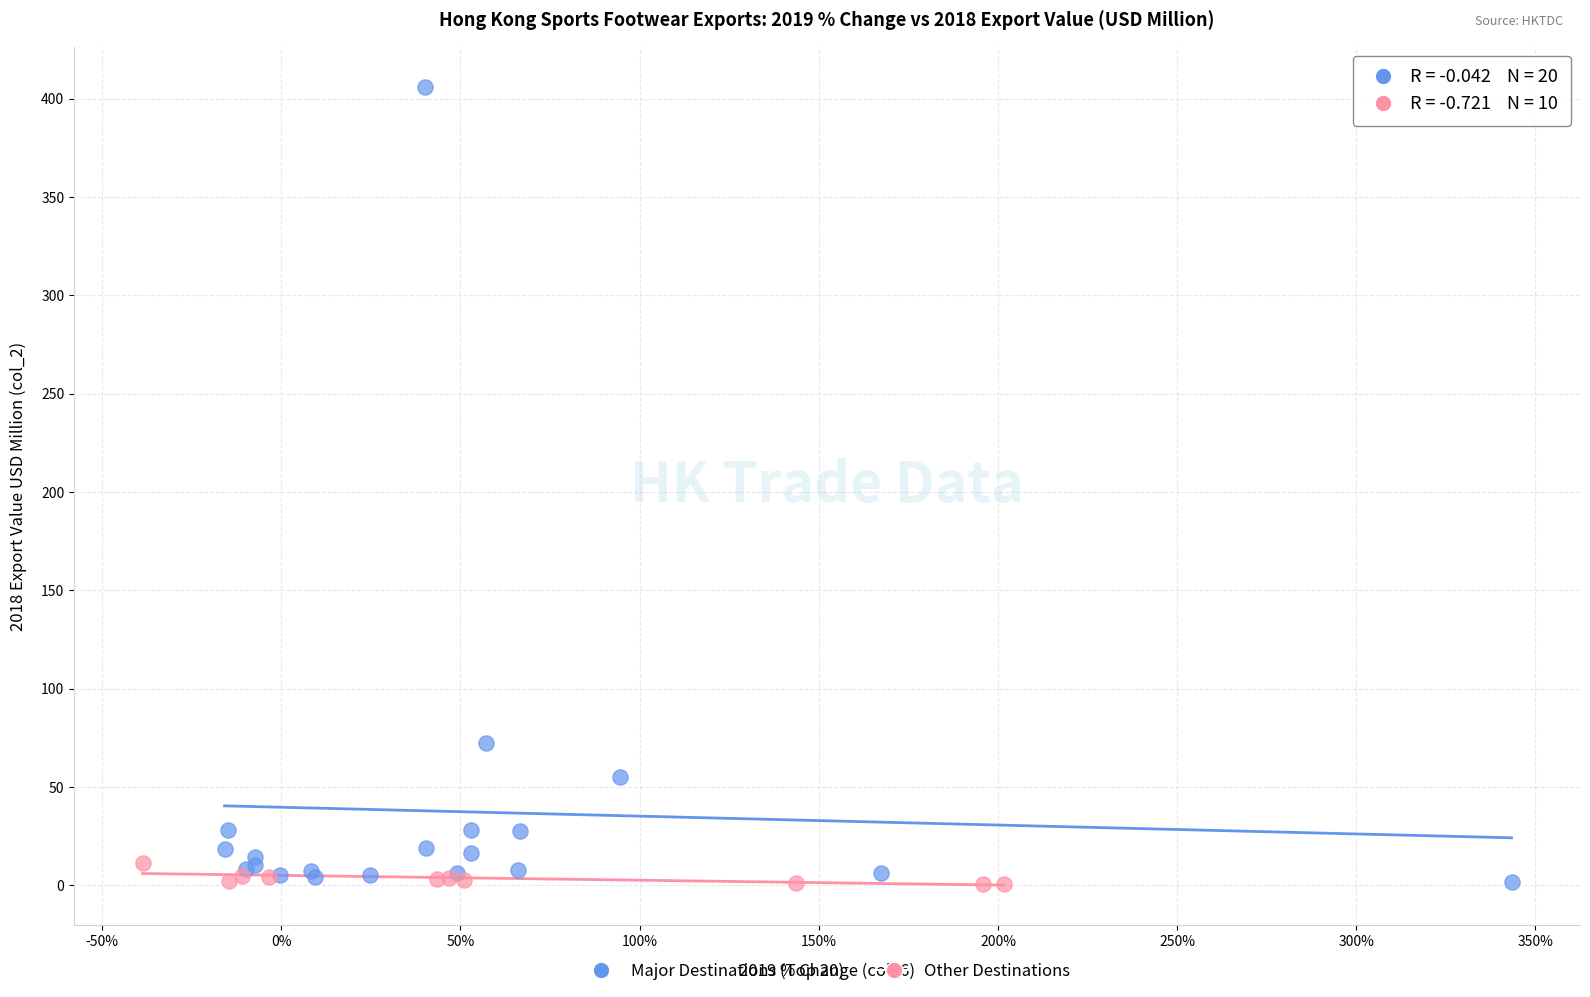

Which series contains the highest Y value?

Major Destinations (Top 20)